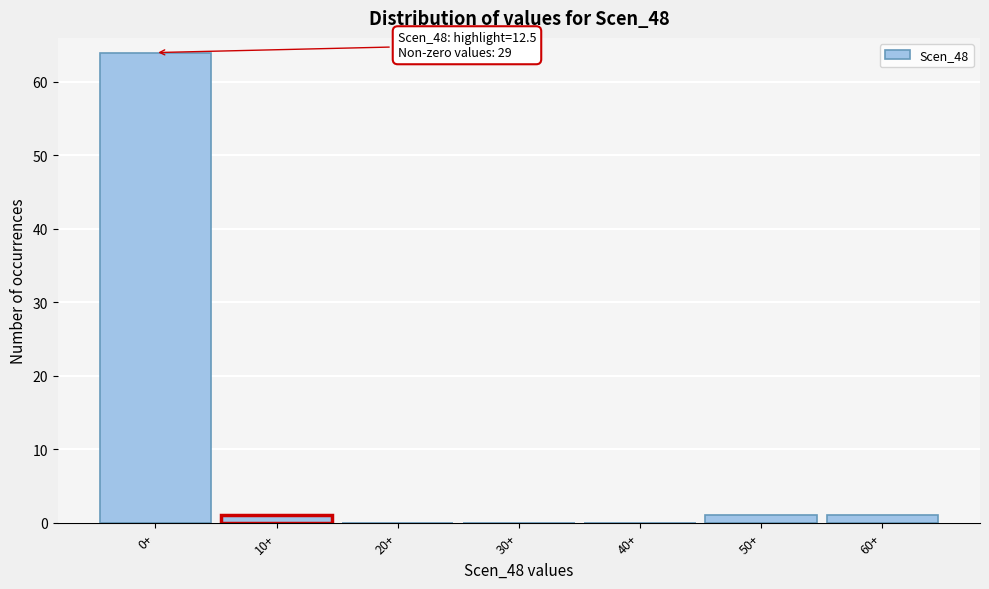

Reading left to right, transcribe all the data shown in this chart.

0+=64	10+=1	20+=0	30+=0	40+=0	50+=1	60+=1